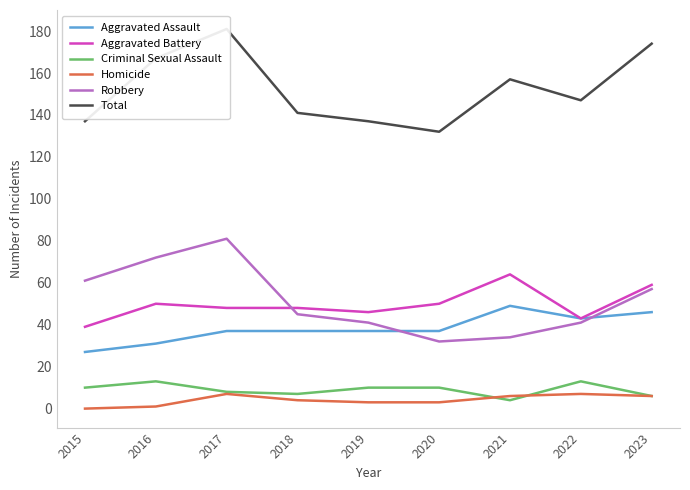

At which label is Total closest to 156?

2021